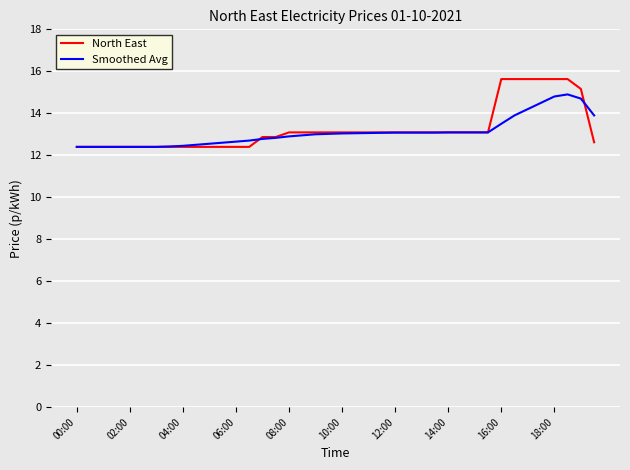

Is this an area chart (filled region under the line)?

No